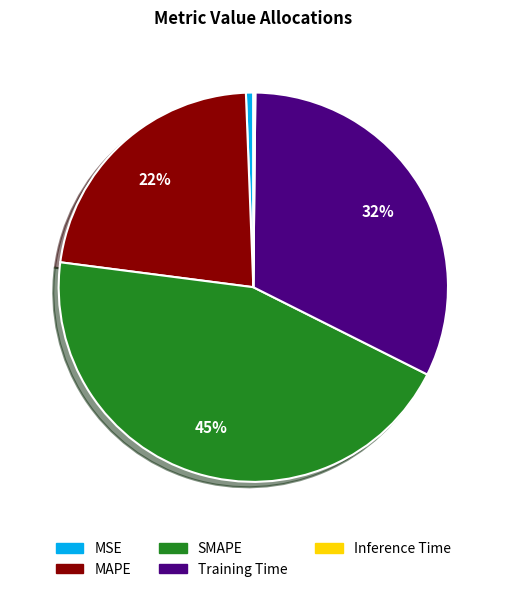

To the nearest percent, what is the combined percentage of MAPE and SMAPE?

67%